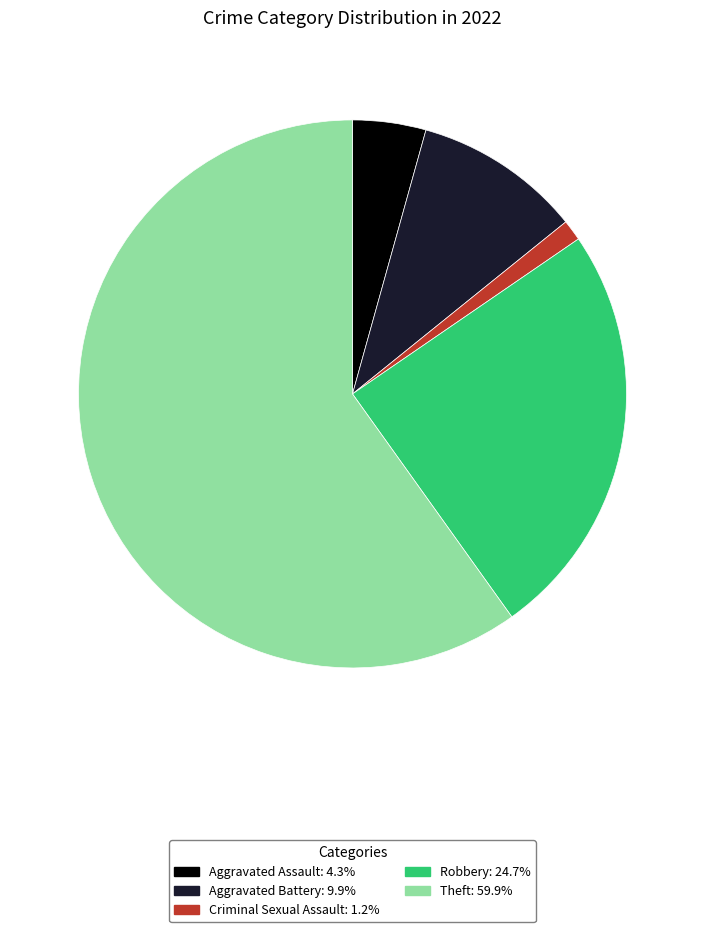

How many segments does this pie chart have?

5